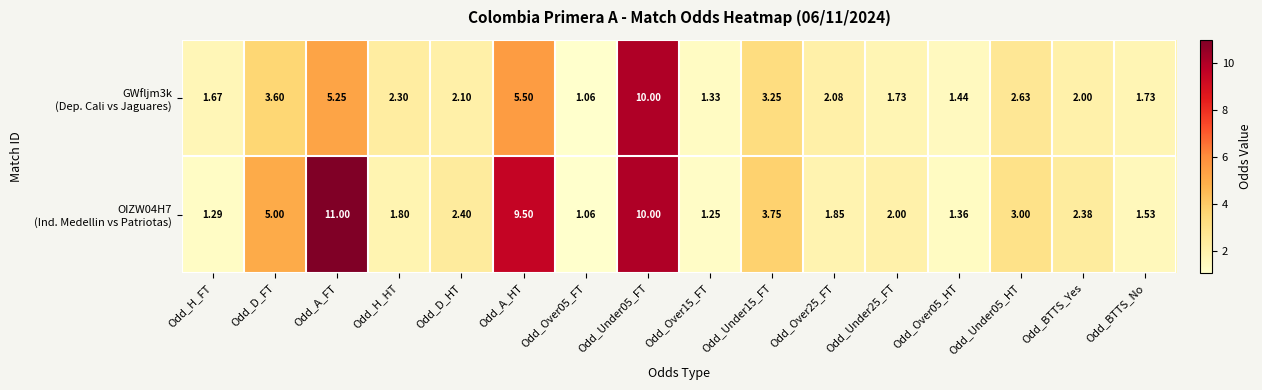

Which label corresponds to the largest value in the chart?

Odd_A_FT